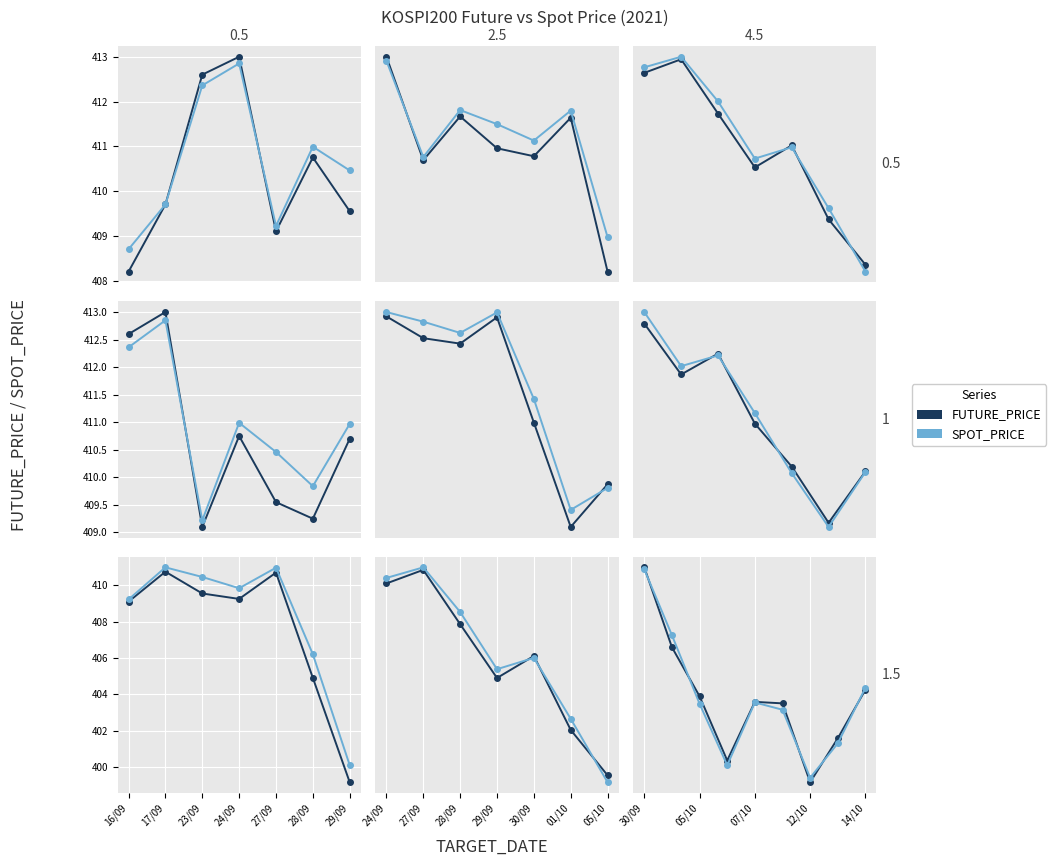

How many times do SPOT_PRICE and FUTURE_PRICE cross each other?

5